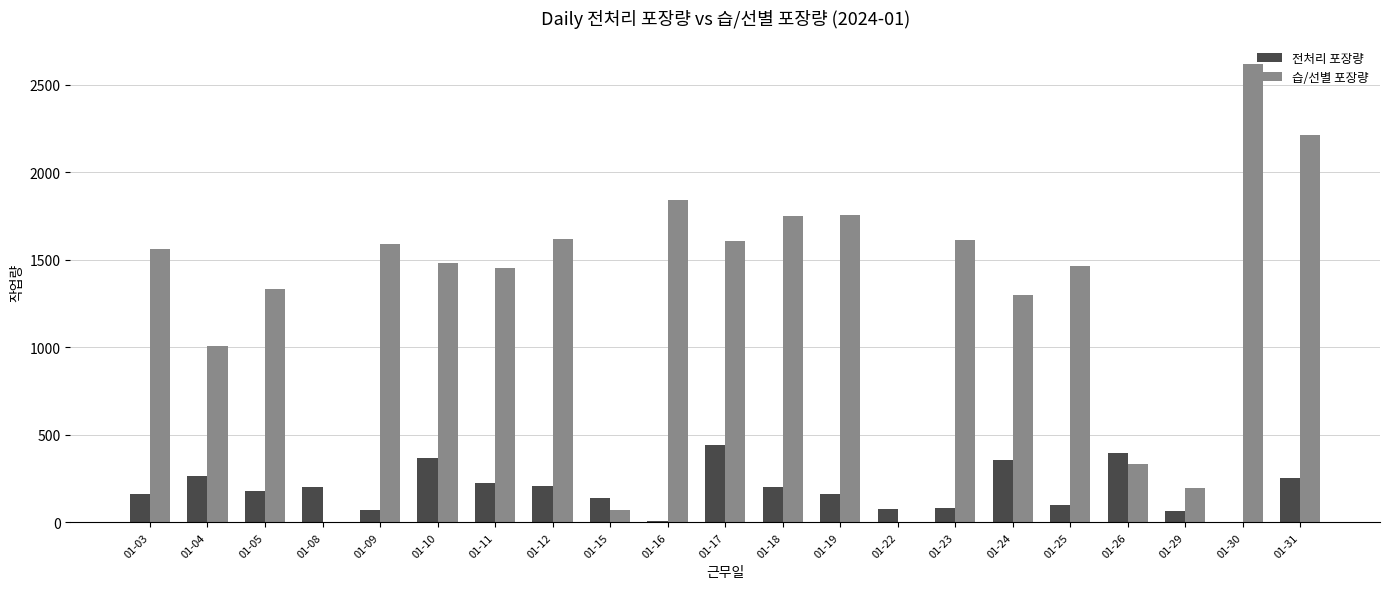

What is the greatest value displayed?

2622.0